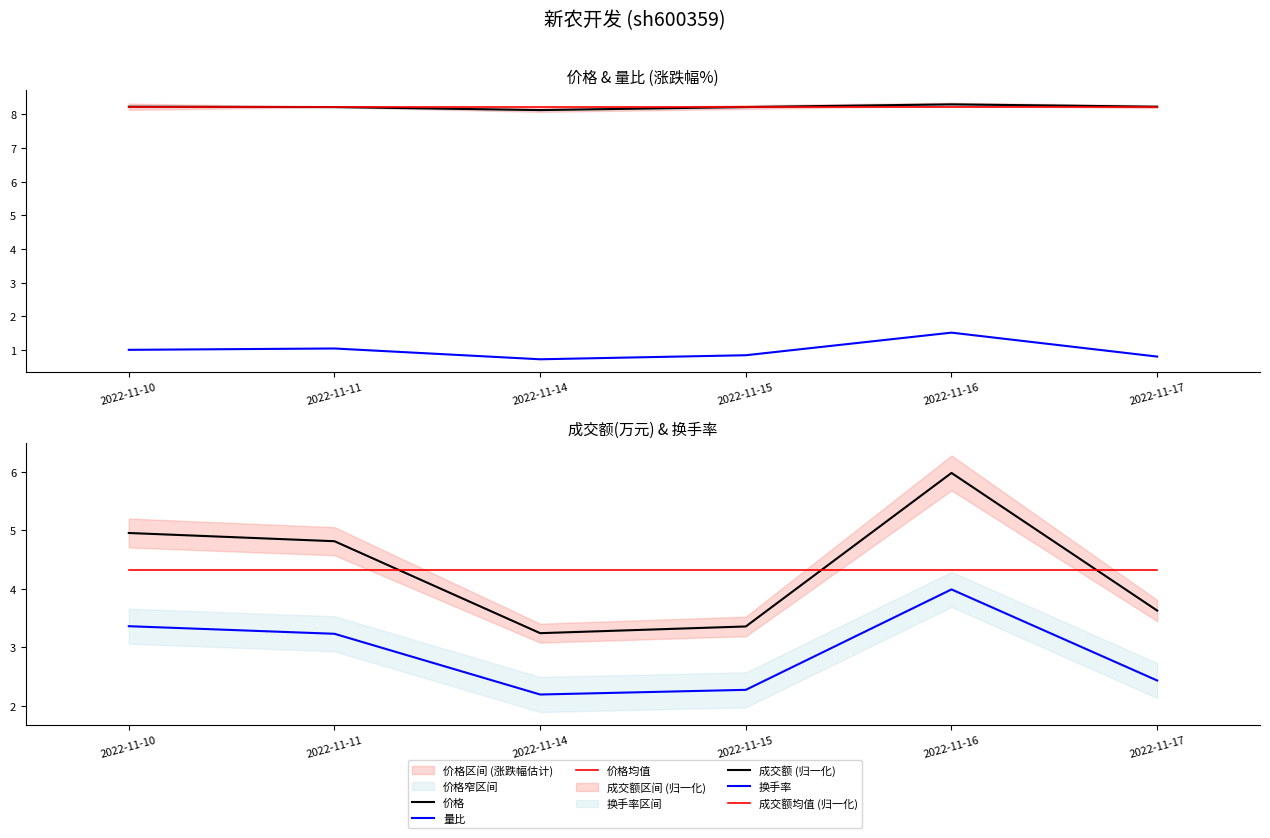

What is the value of the 价格 point at the 6th from the left?

8.2